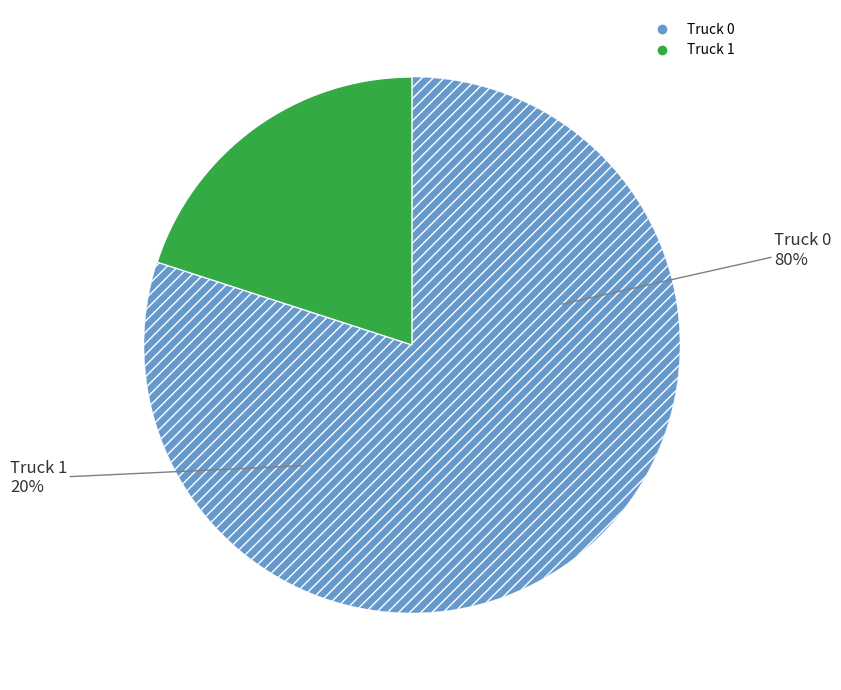

Rank the categories by value from lowest to highest.

Truck 1, Truck 0